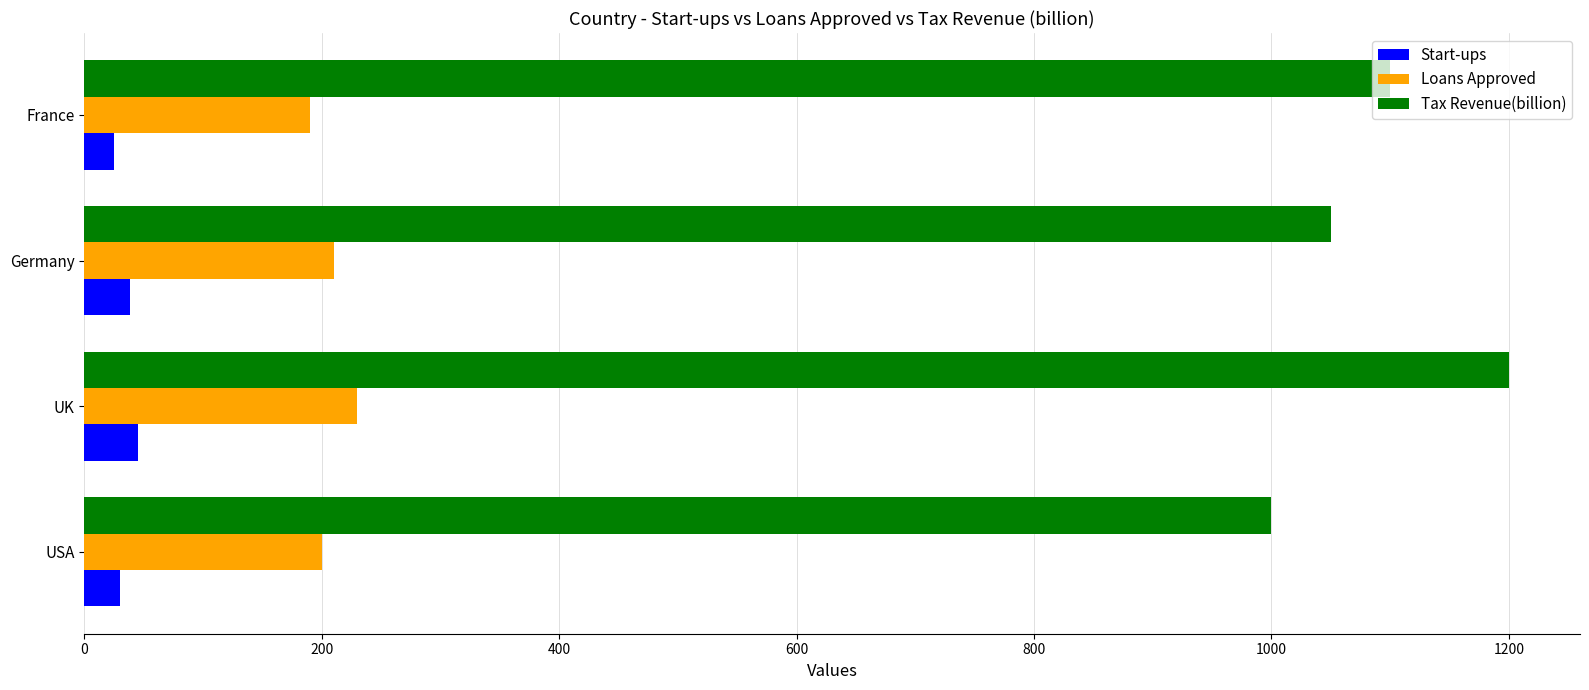

Which series has the largest total across all categories?

Tax Revenue(billion)